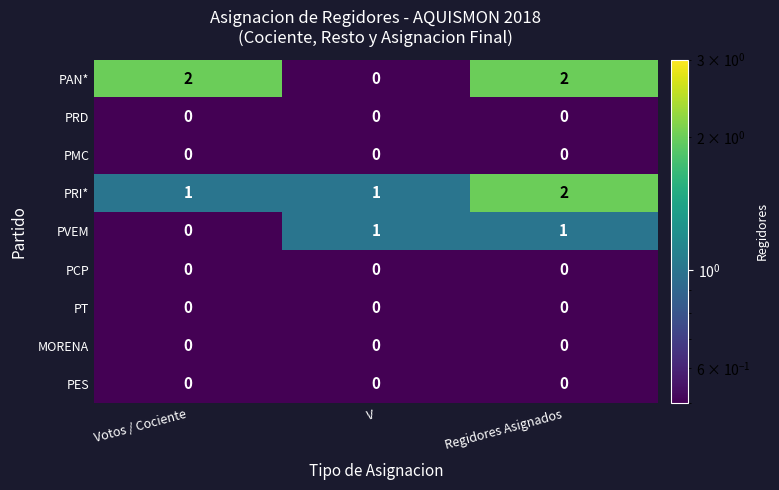

At which category is the sum across all series the highest?

Regidores Asignados